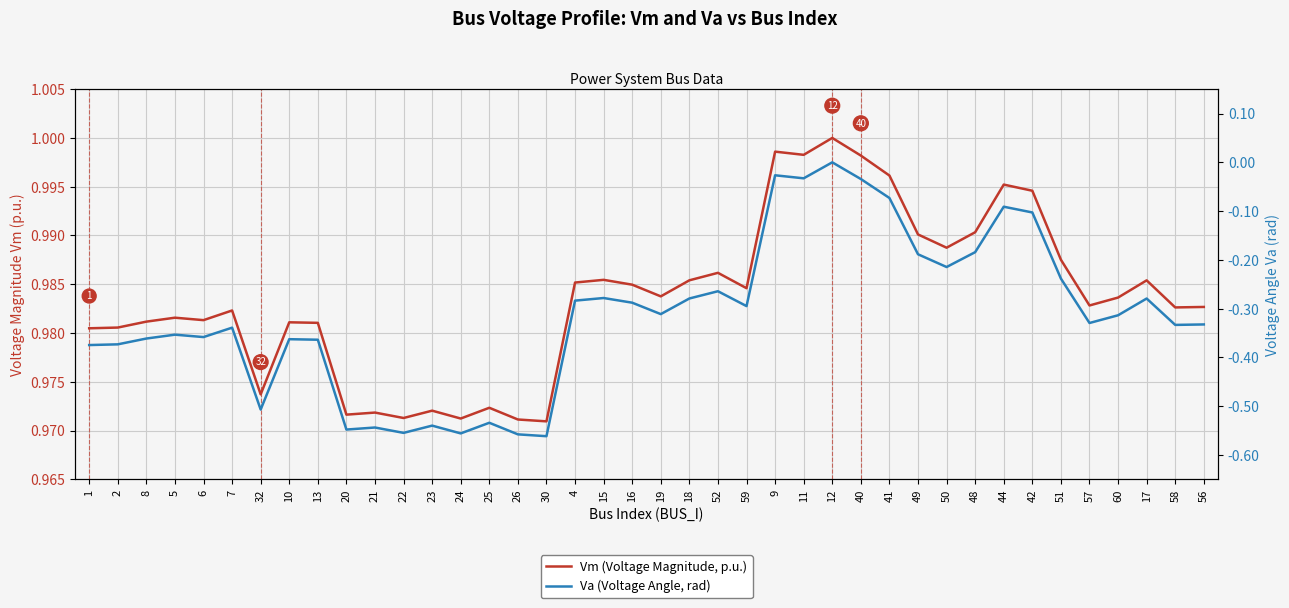

How many interior local peaks does the Va (Voltage Angle, rad) series have?

12